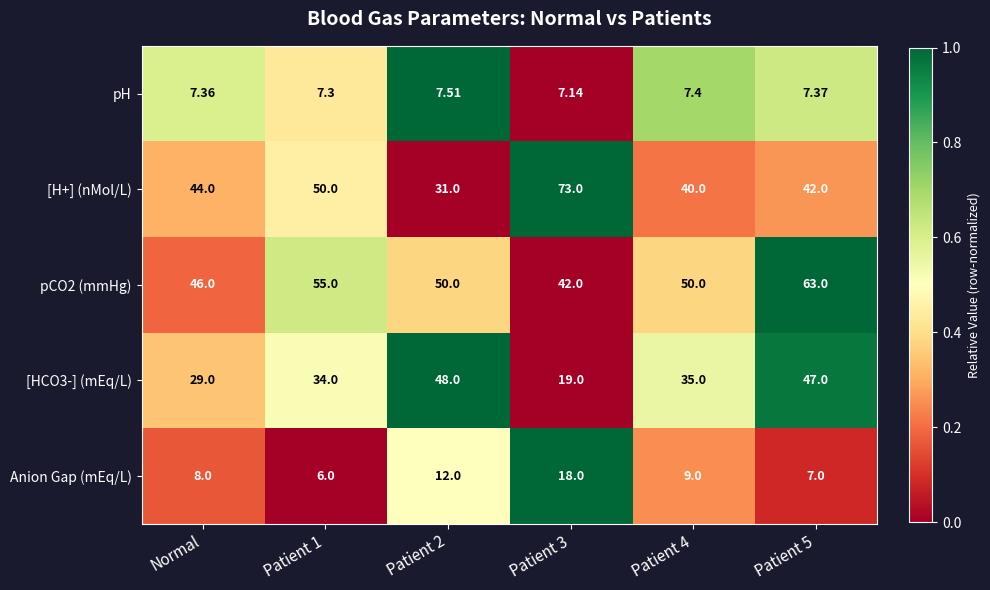

Which category has the highest value across all series?

Patient 3